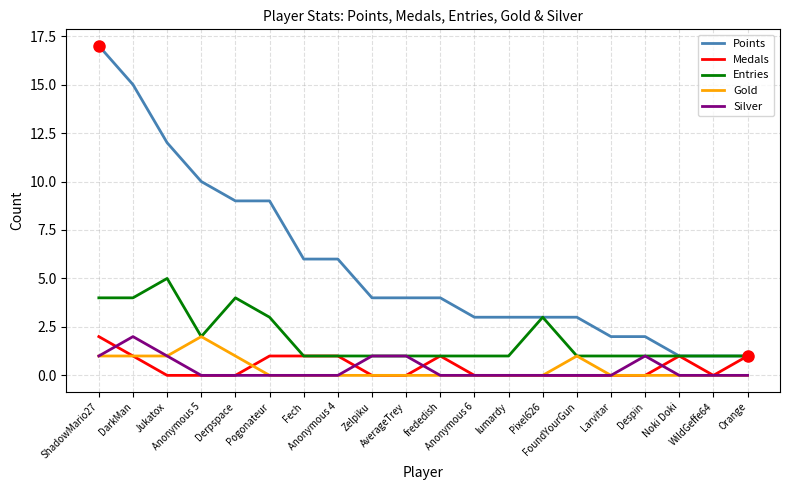

True or false: Points and Gold cross at least once.

False